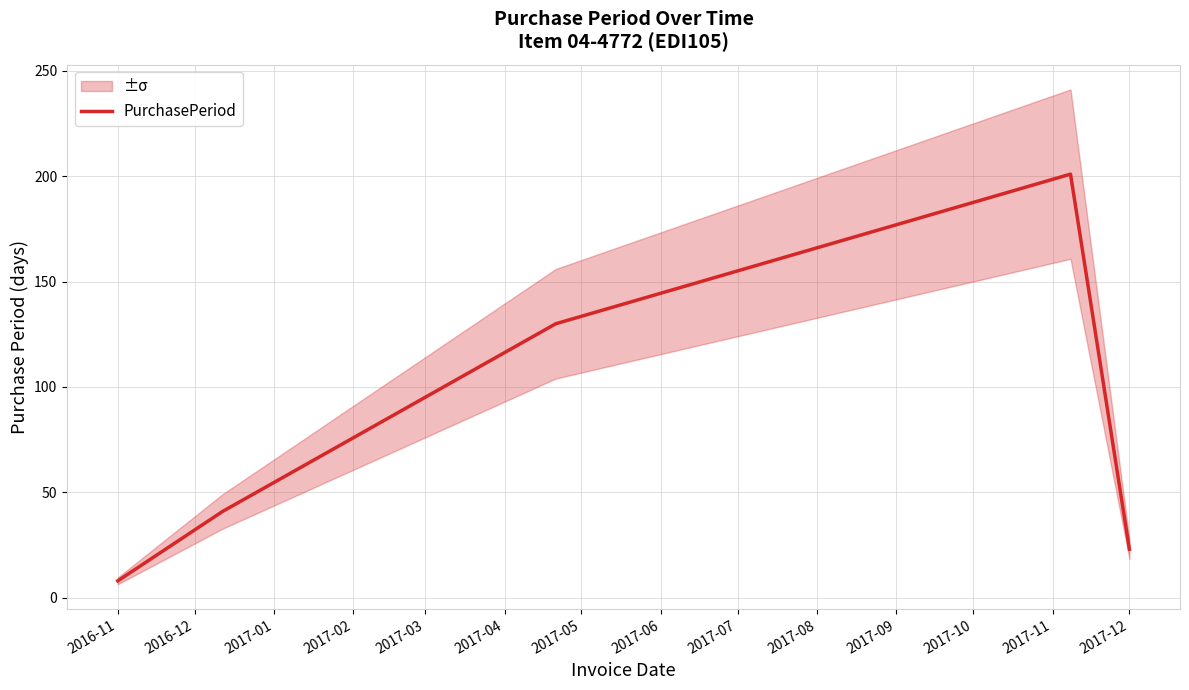

What is the average value?

81